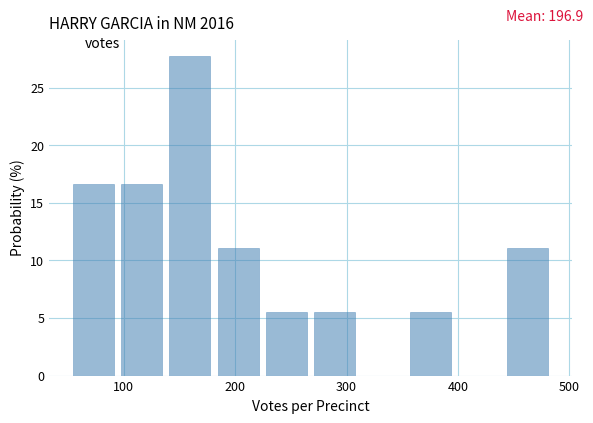

How tall is the bar that spans 50 to 90 on the x-axis? Neither the bar edges nor the heights are printed on the chart, so give them approximately, as read against the axes.

16.5